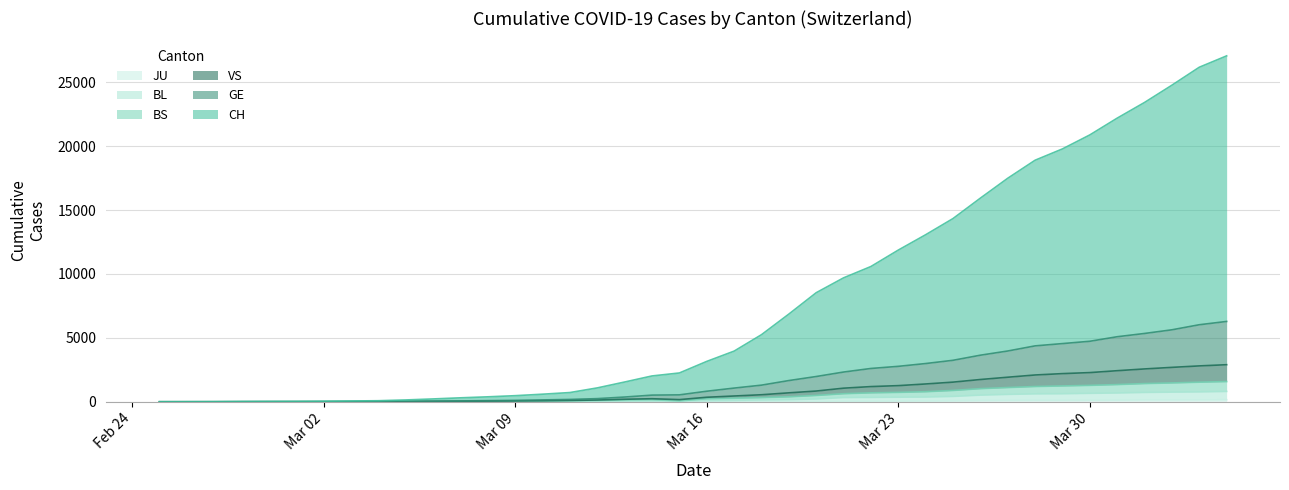

True or false: GE has more than 0 interior local peaks.

False